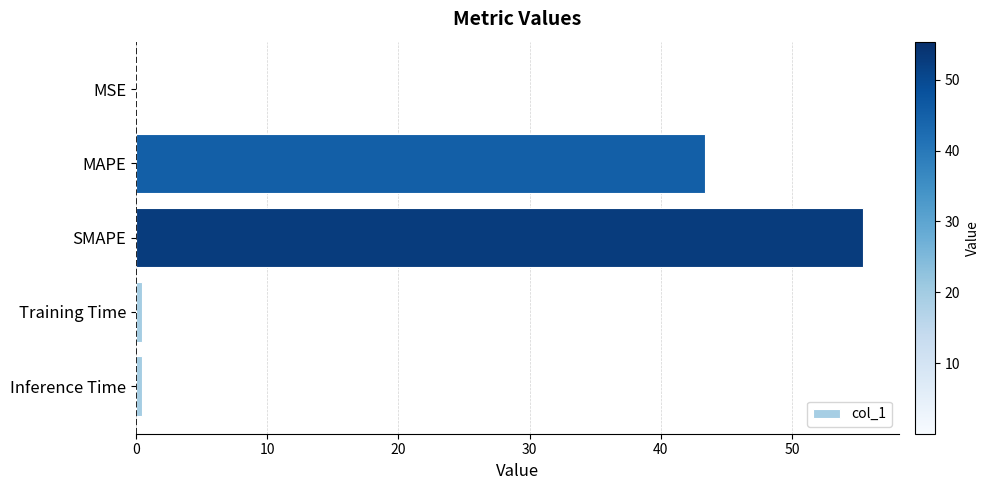

The chart shows a value of 66.2 at MAPE. True or false?

False